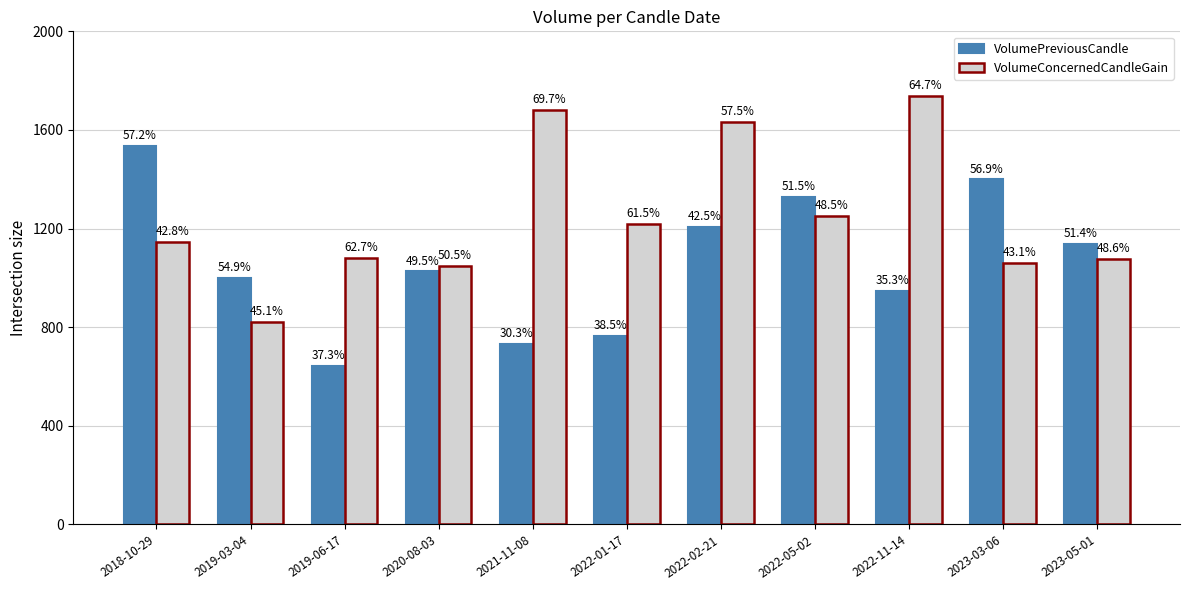

Are the bars grouped side by side (vs. stacked)?

Yes